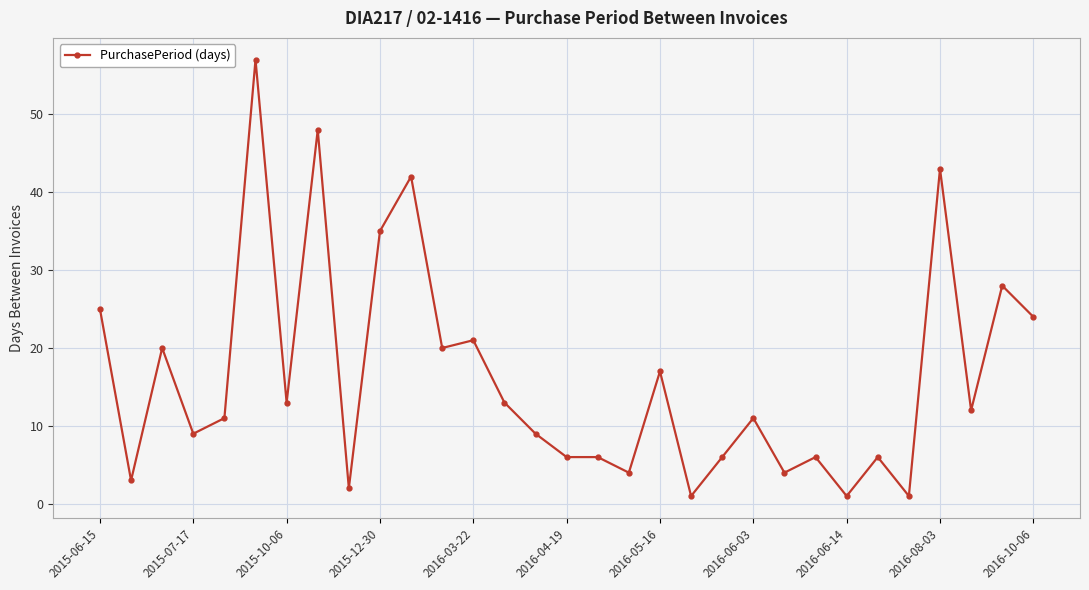

What is the sum of all values?

504